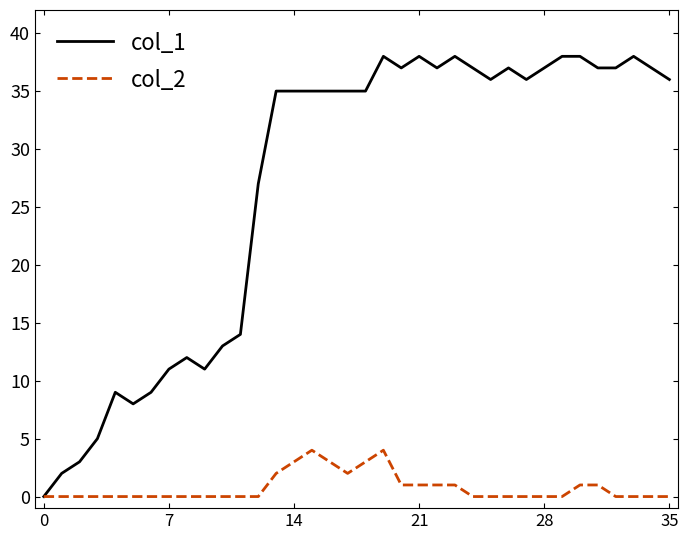

What is the difference between the maximum and minimum values in the col_1 series?

38